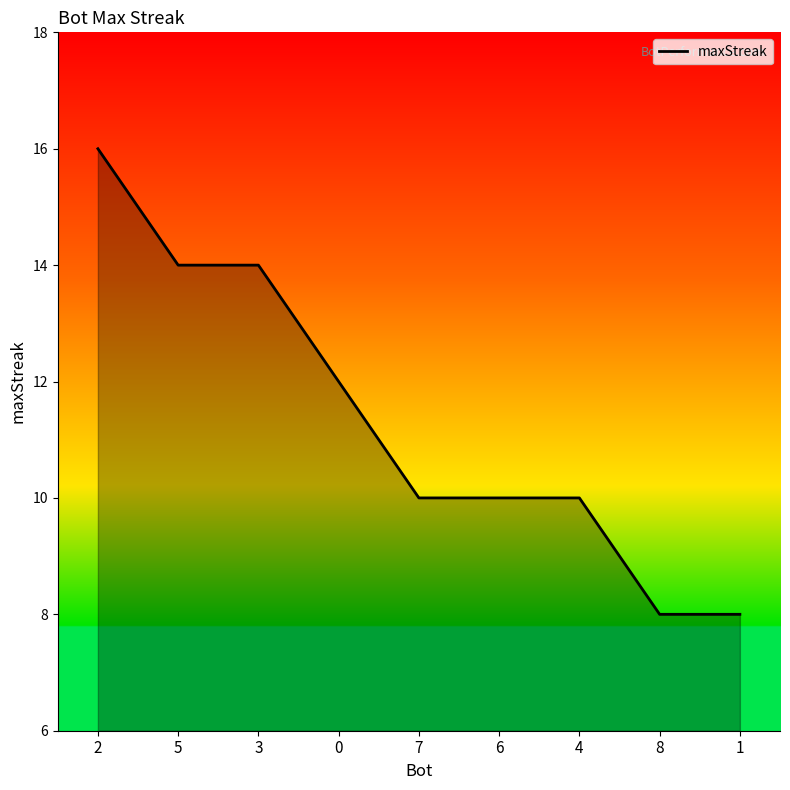

Does the chart have visible grid lines?

No